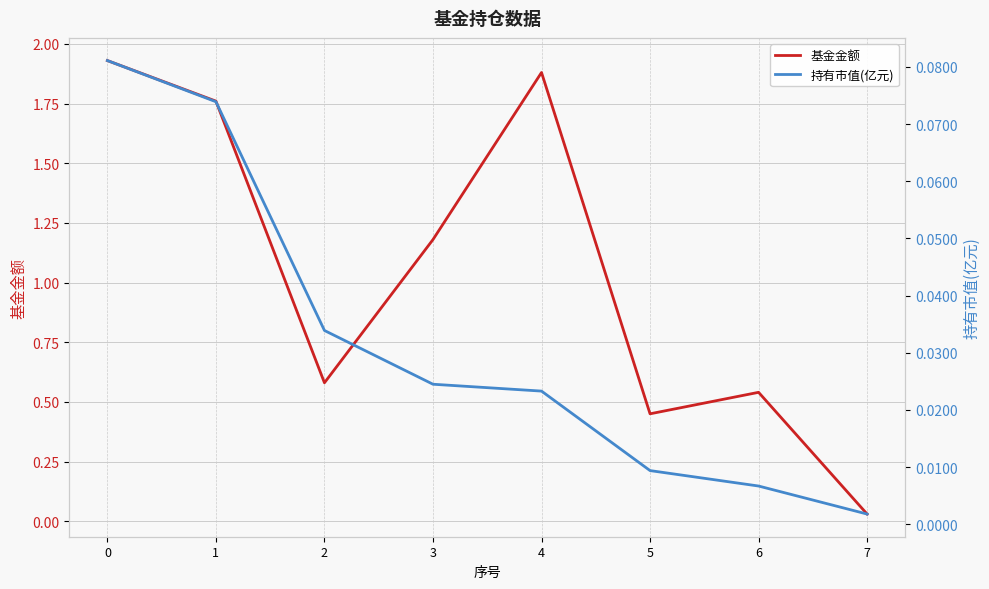

True or false: 基金金额 has more than 1 interior local peaks.

True